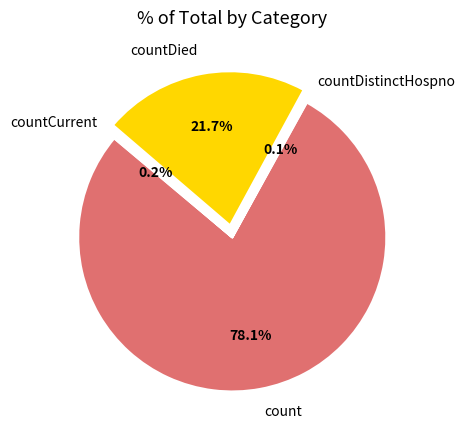

Between count and countDied, which is larger?

count